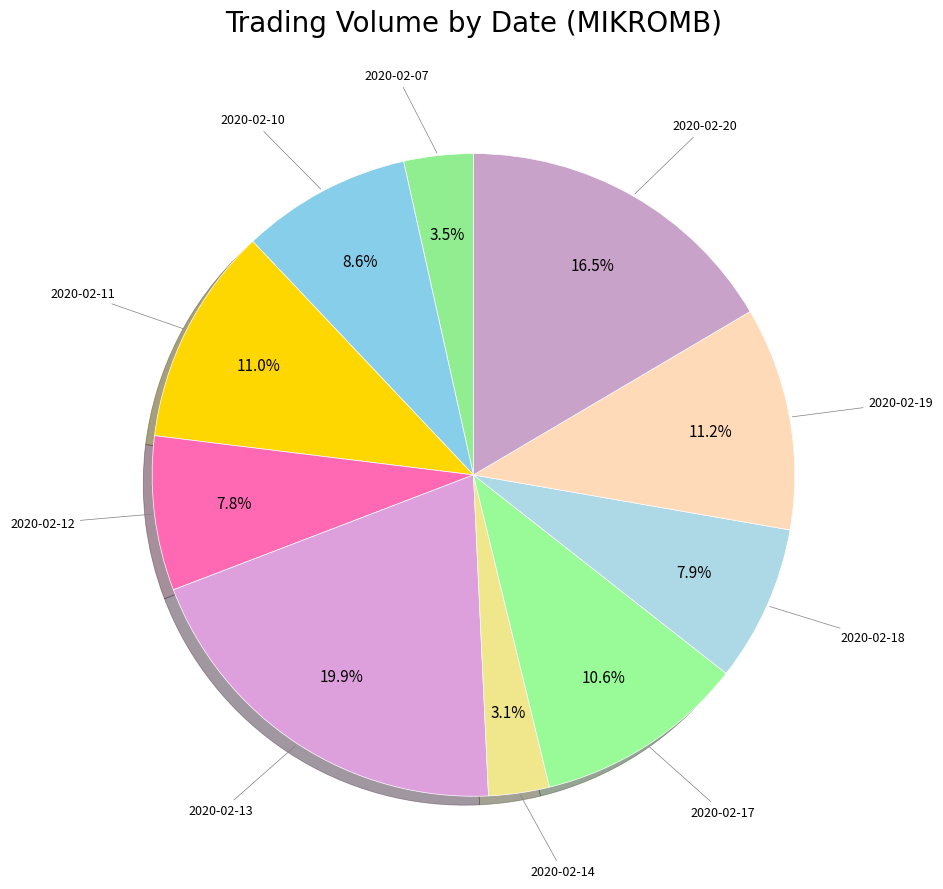

How many segments does this pie chart have?

10